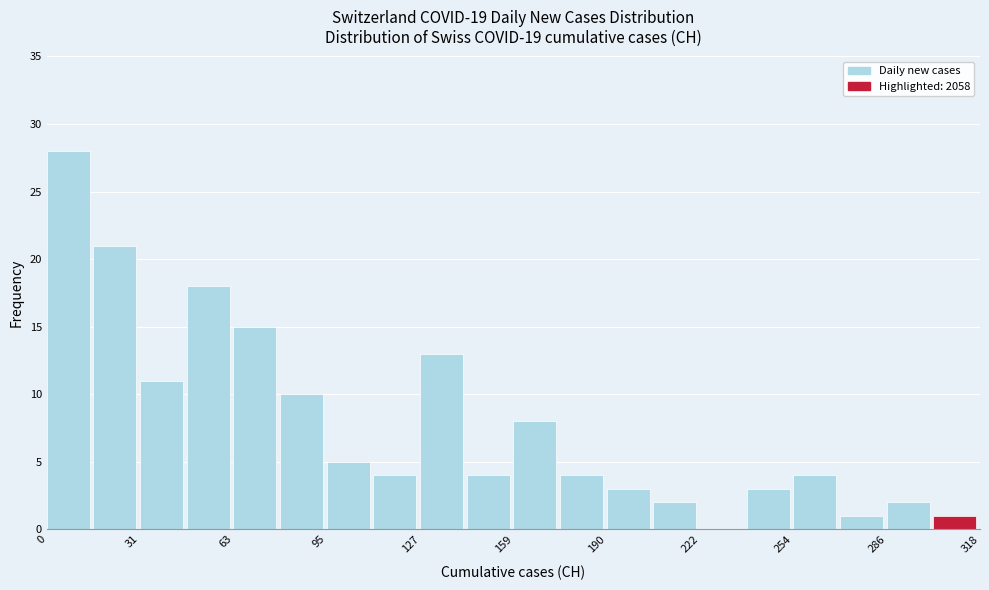

Around what value on the x-axis is the tallest bar? Give the approximate position of its centre, as read against the axis.

5